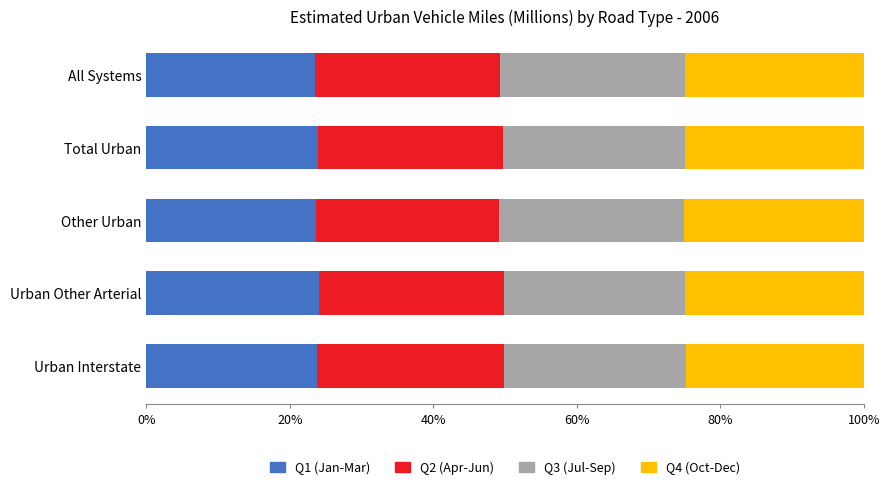

What is the total value across all series at Urban Interstate?

100.0